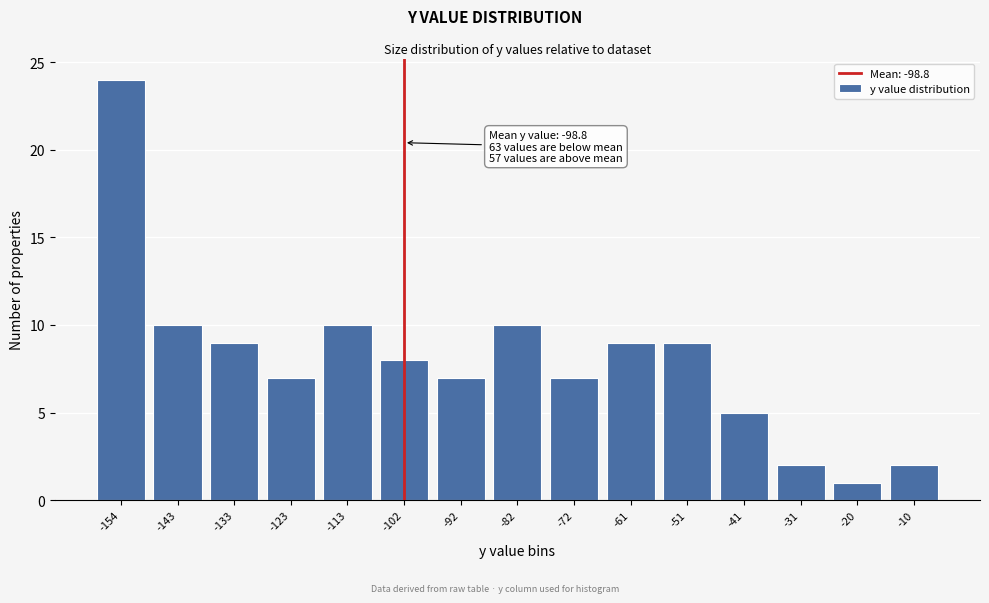

Reading left to right, transcribe all the data shown in this chart.

-154=24	-143=10	-133=9	-123=7	-113=10	-102=8	-92=7	-82=10	-72=7	-61=9	-51=9	-41=5	-31=2	-20=1	-10=2